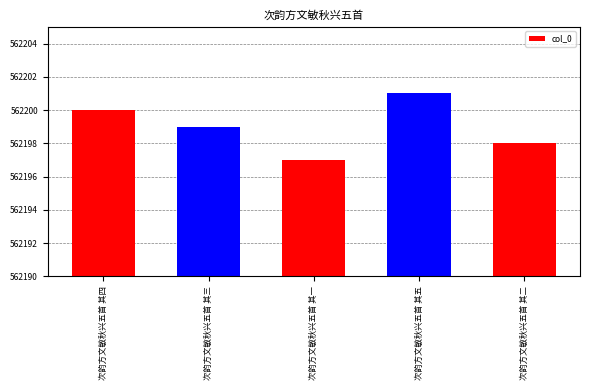

Is it true that the value at 次韵方文敏秋兴五首 其一 is 562197?

True